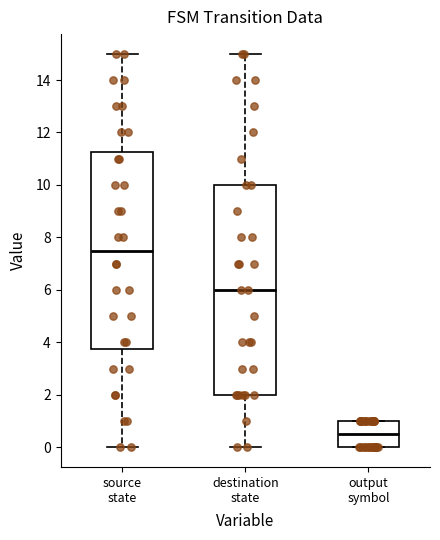

Where is the upper edge of the box for output symbol on the y-axis? The values are not printed on the chart, so give them approximately, as read against the axis.

1.0